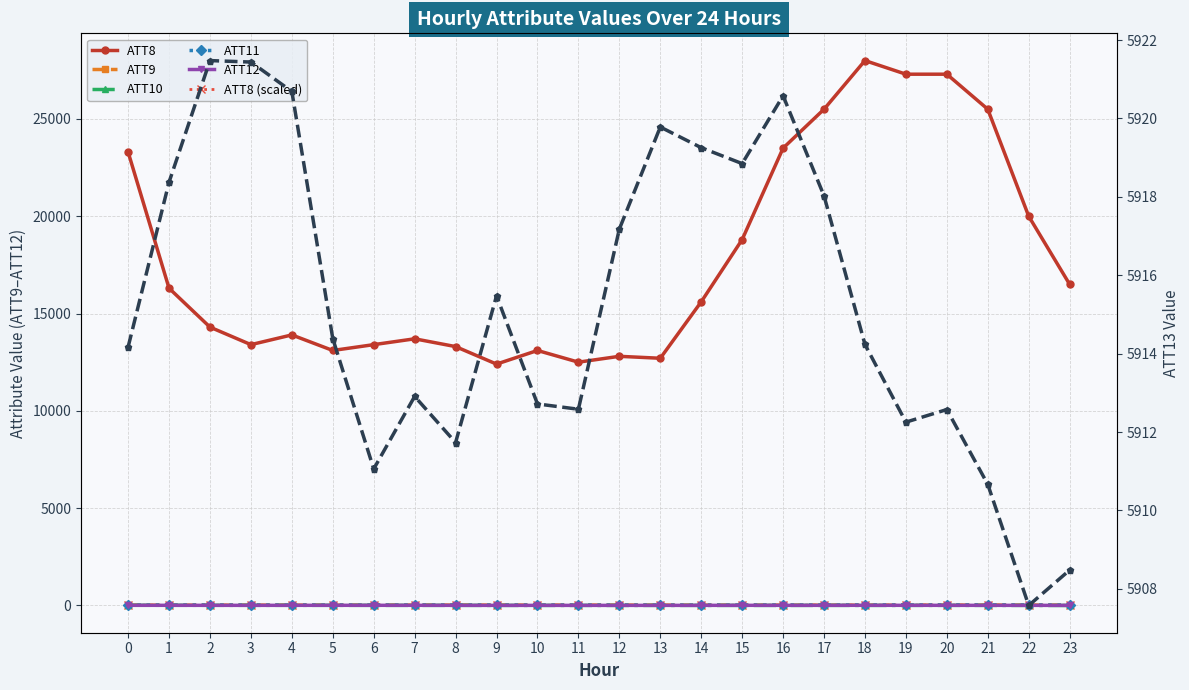

Is it true that ATT8 equals 17436.3 at 5?

False